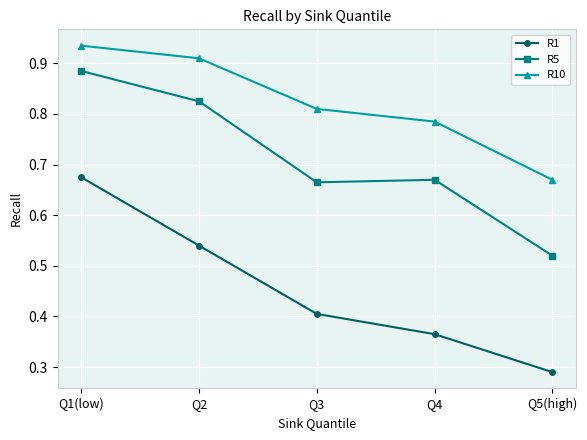

How many R5 values are between 0 and 1?

5